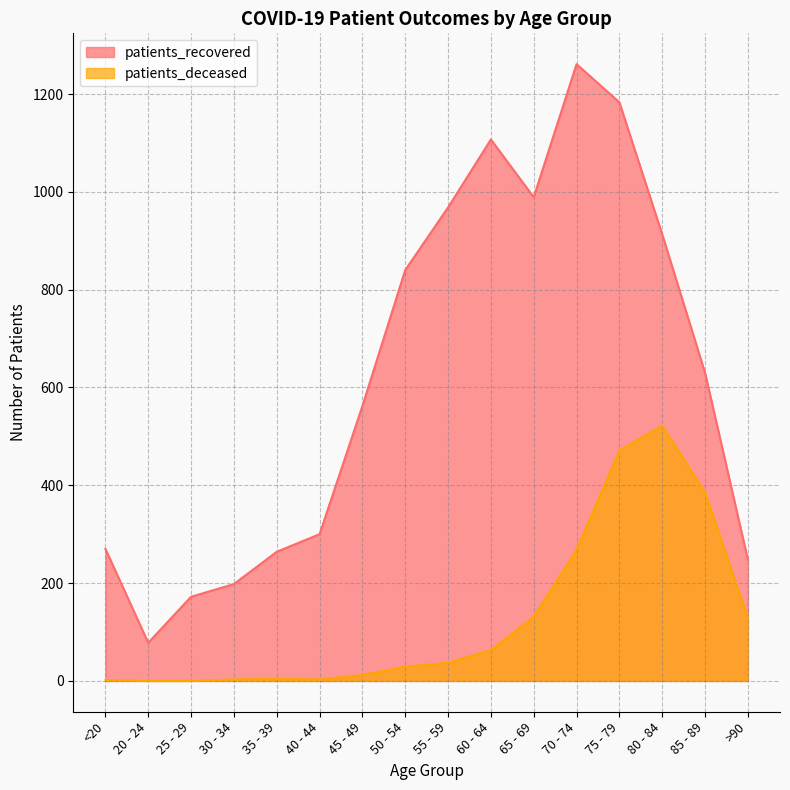

Which label corresponds to the smallest value in the chart?

20 - 24